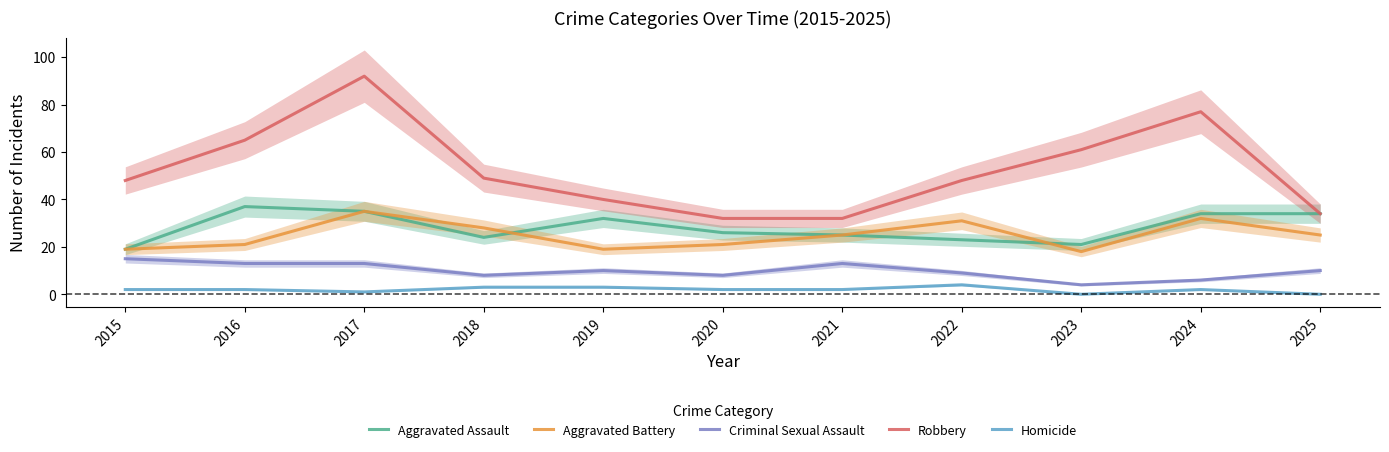

True or false: Robbery and Homicide cross at least once.

False